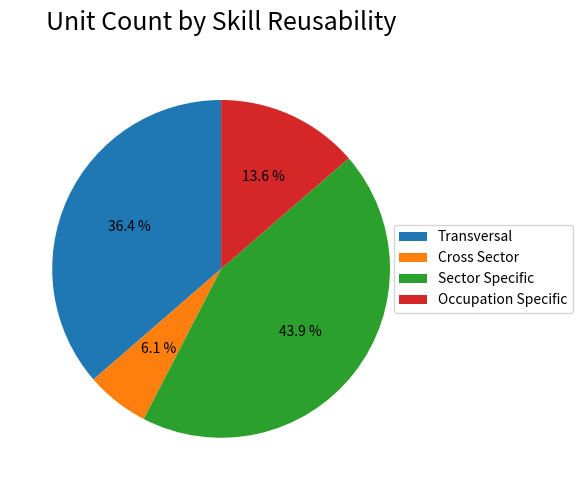

What percentage is the Cross Sector slice, to the nearest percent?

6%